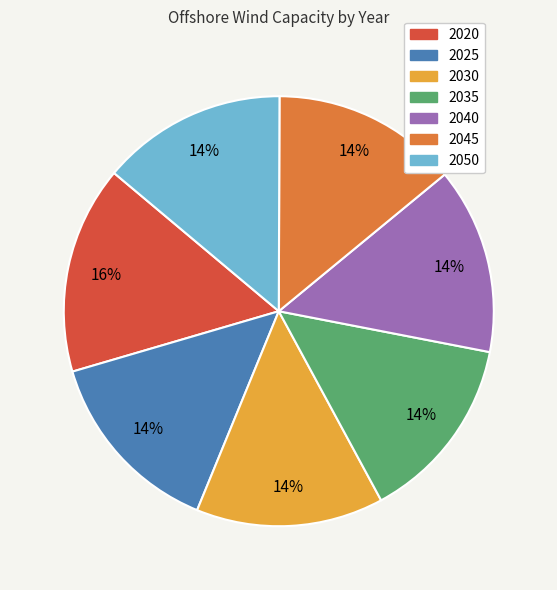

To the nearest percent, what is the combined percentage of 2035 and 2050?

28%